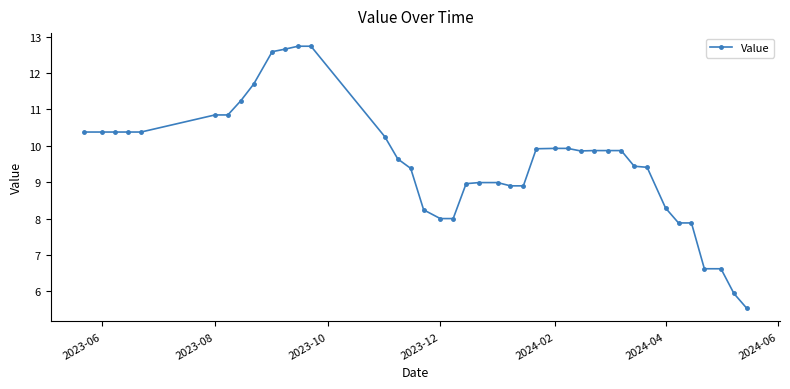

What is the value of the 17th point from the left?

8.2